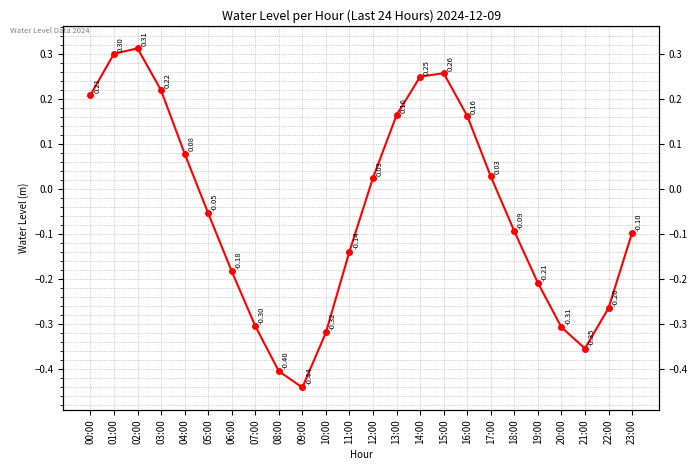

True or false: the data shows -0.1 at 11:00.

True